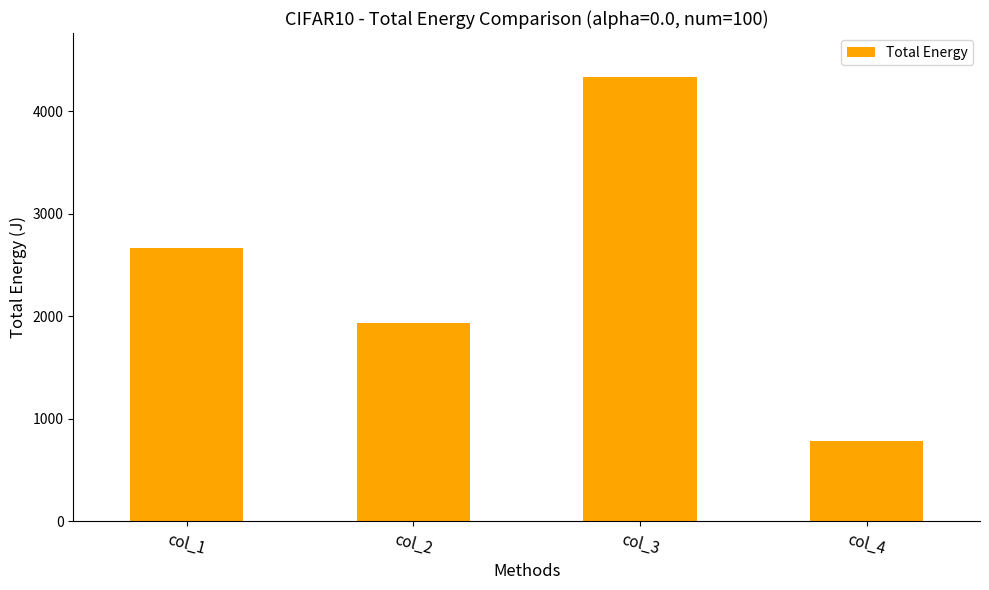

How many values are between 1938 and 4330?

3